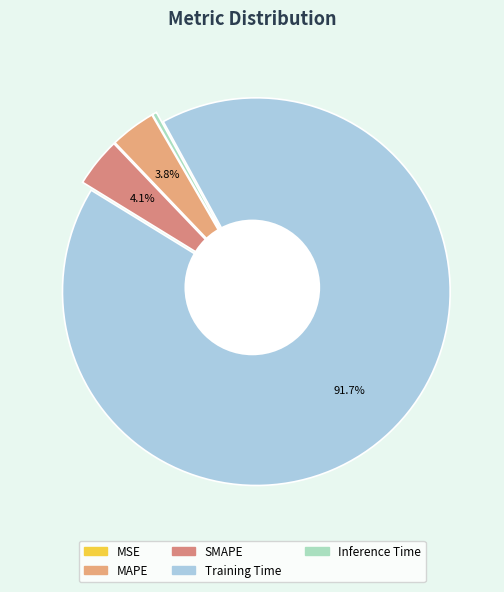

What is the majority slice?

Training Time